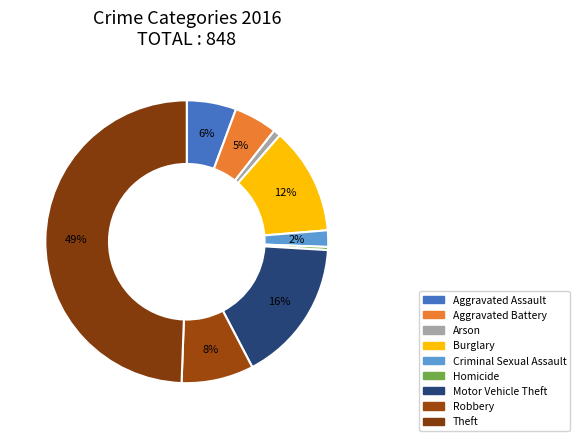

Count the number of slices in the pie.

9